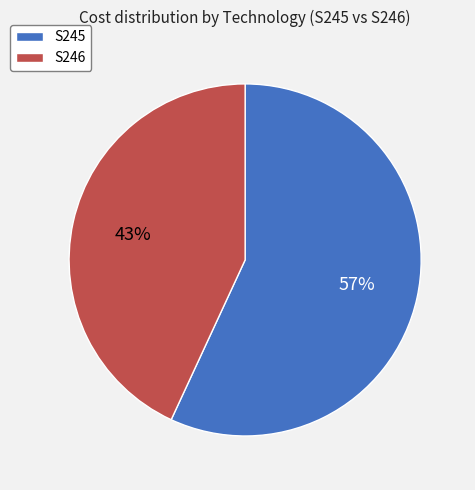

Rank the categories by value from lowest to highest.

S246, S245